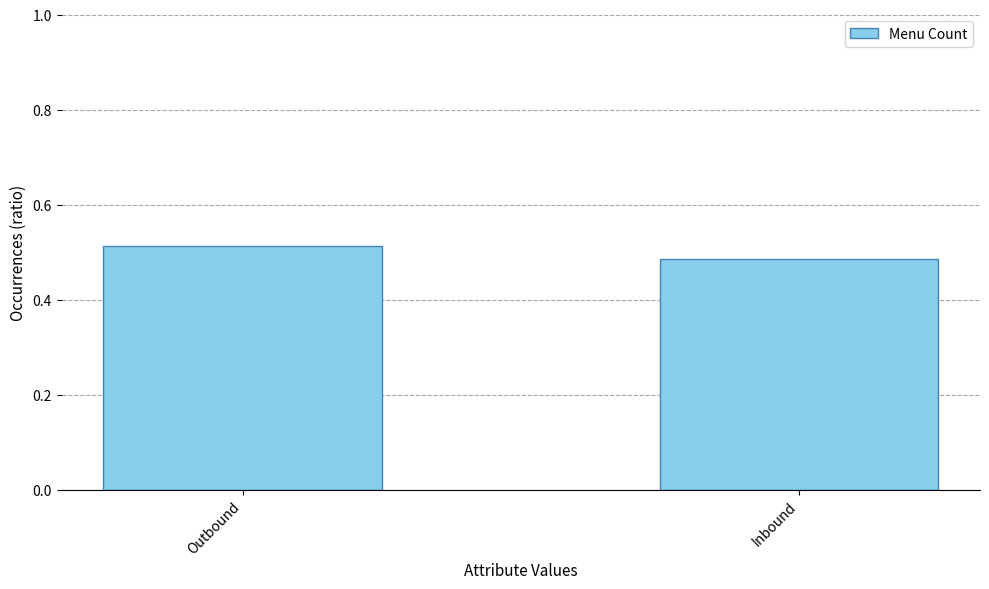

True or false: the data shows 0.7 at Inbound.

False